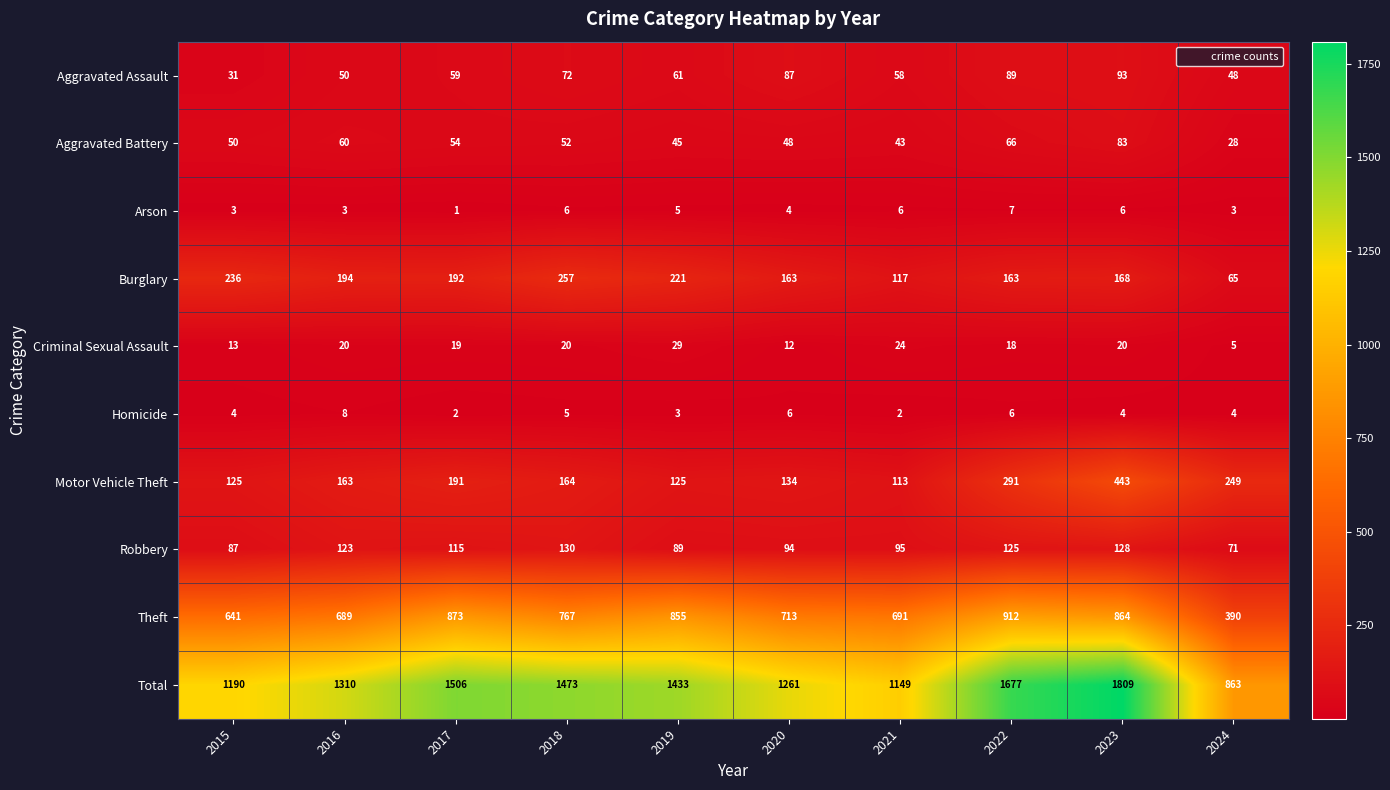

Count the number of data series in this chart.

10